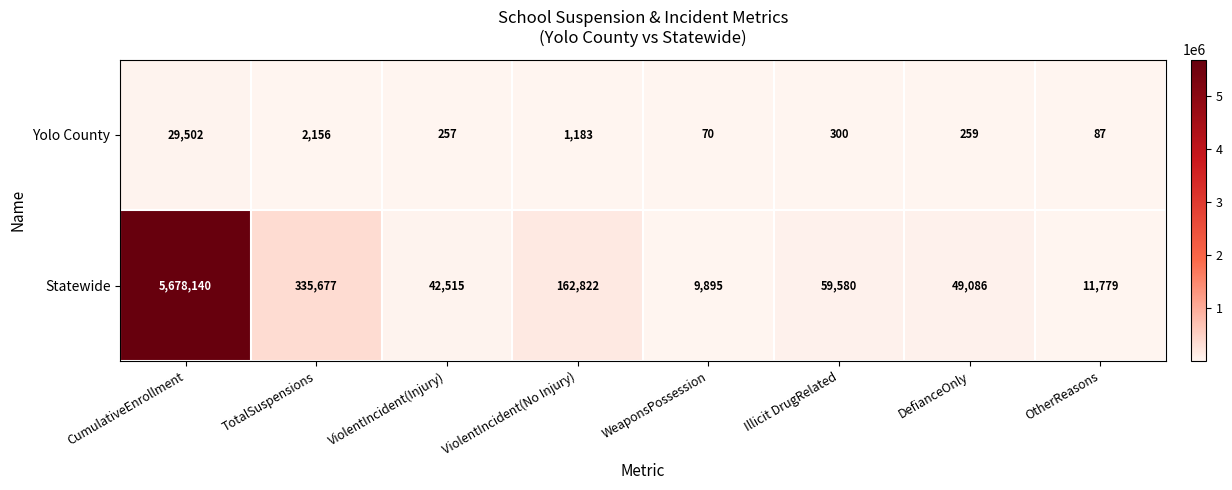

At which label is Statewide closest to 2844017?

TotalSuspensions